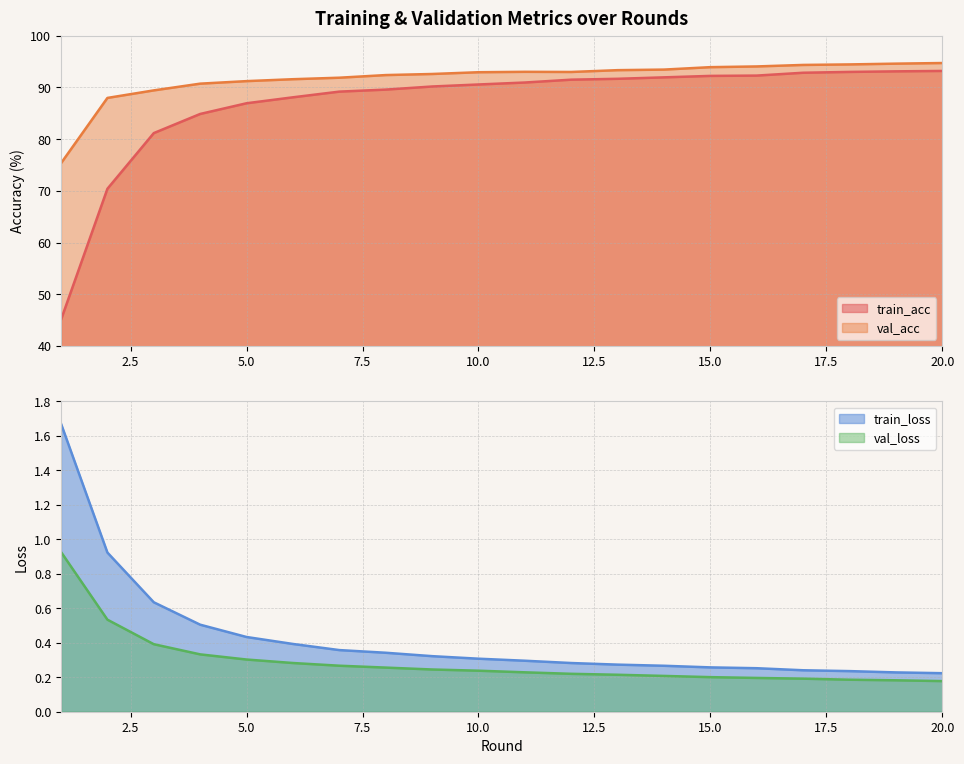

Which series changed the most between 8 and 9?

train_acc